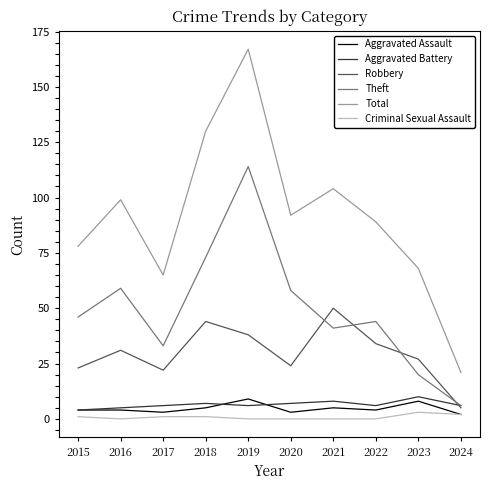

How many Aggravated Assault values are between 3 and 5?

7